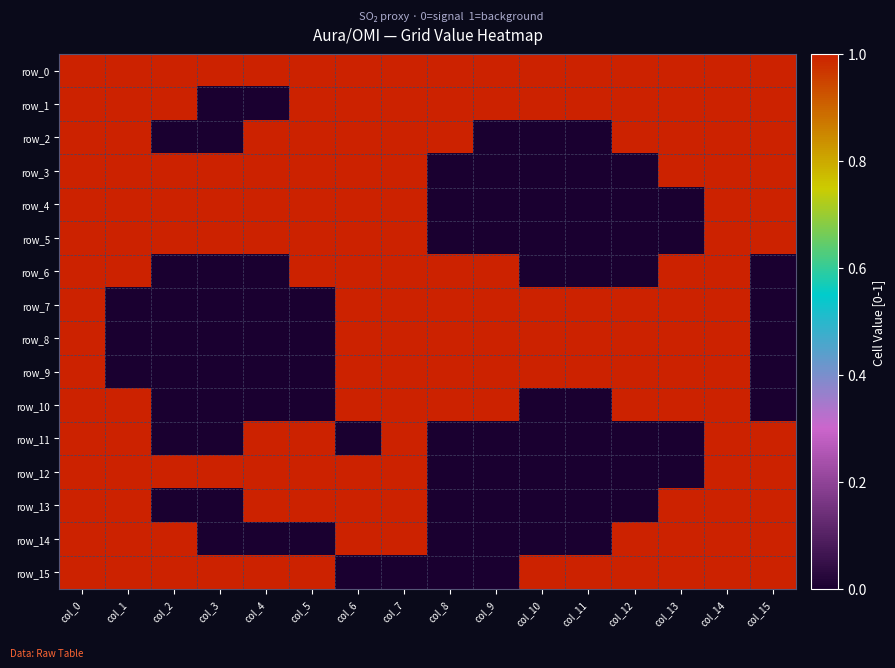

At which label is row_14 closest to 0?

col_3